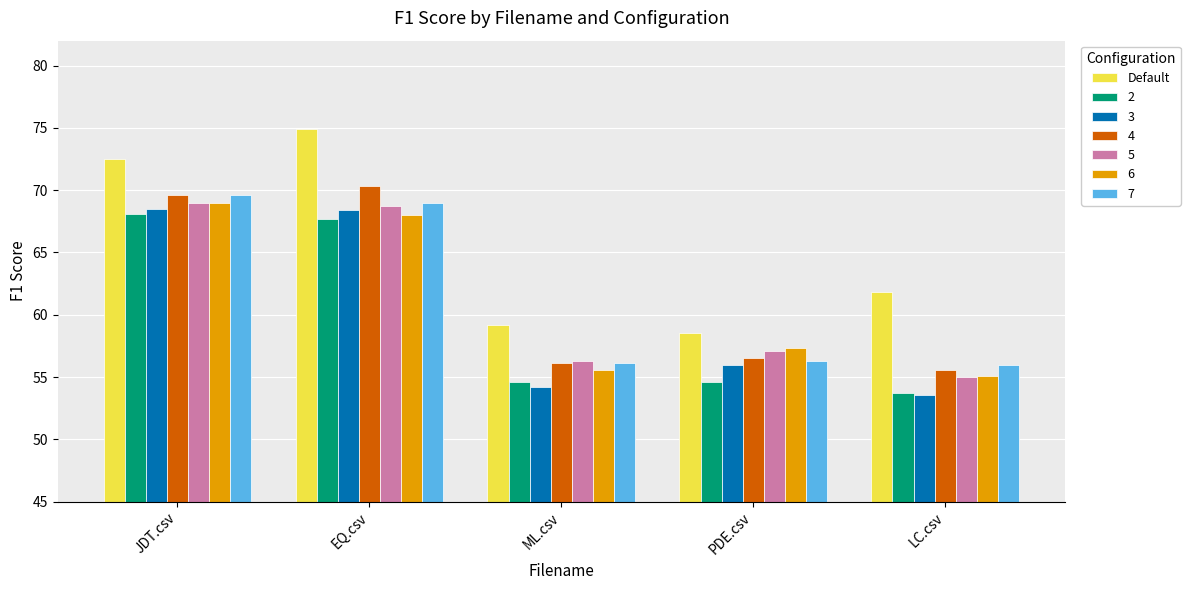

What position from the right is EQ.csv?

4